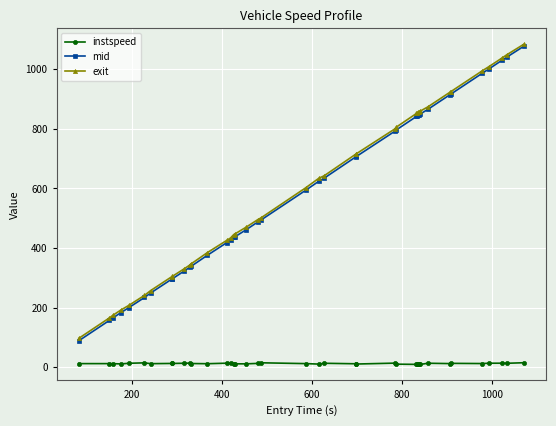

What is the value of the mid point at the 13th from the left?

376.1